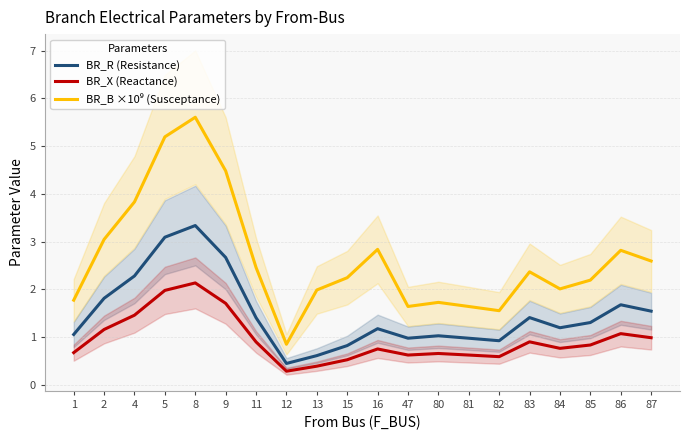

Reading left to right, what are all the values shown in this chart?

BR_R (Resistance): 1=1.1	2=1.8	4=2.3	5=3.1	8=3.3	9=2.7	11=1.4	12=0.5	13=0.6	15=0.8	16=1.2	47=1.0	80=1.0	81=1.0	82=0.9	83=1.4	84=1.2	85=1.3	86=1.7	87=1.5
BR_X (Reactance): 1=0.7	2=1.2	4=1.5	5=2.0	8=2.1	9=1.7	11=0.9	12=0.3	13=0.4	15=0.5	16=0.8	47=0.6	80=0.7	81=0.6	82=0.6	83=0.9	84=0.8	85=0.8	86=1.1	87=1.0
BR_B ×10⁹ (Susceptance): 1=1.8	2=3.0	4=3.8	5=5.2	8=5.6	9=4.5	11=2.5	12=0.9	13=2.0	15=2.2	16=2.8	47=1.6	80=1.7	81=1.6	82=1.6	83=2.4	84=2.0	85=2.2	86=2.8	87=2.6